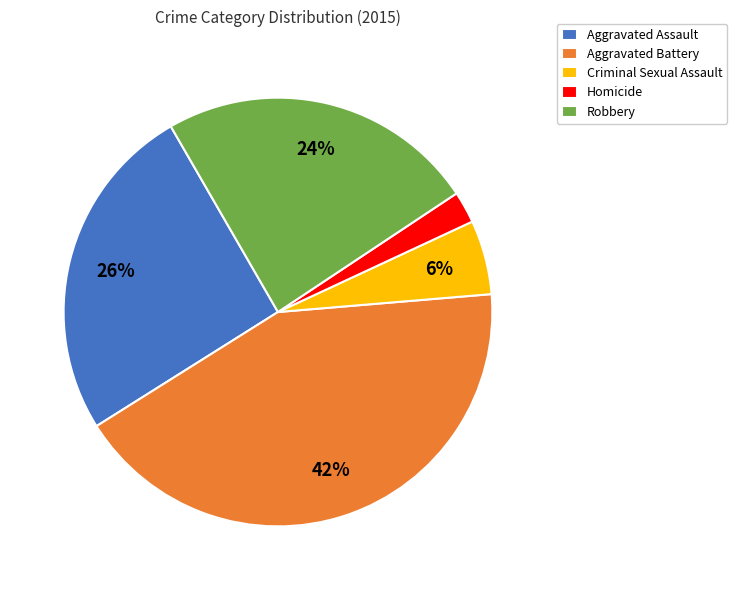

Does any single category account for the majority?

No